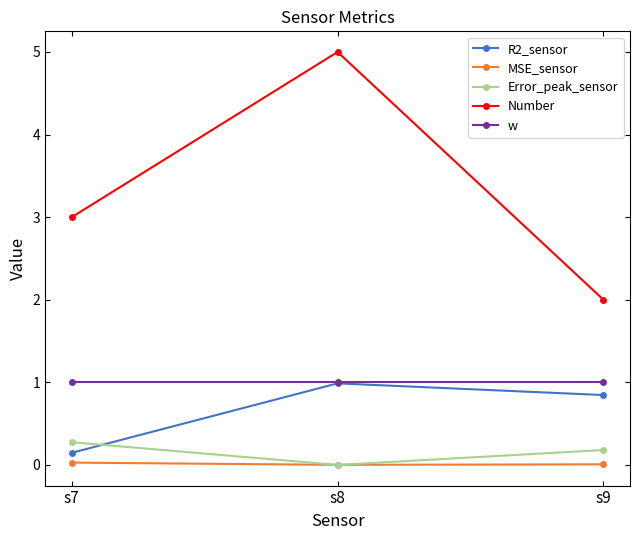

At which category is the sum across all series the highest?

s8